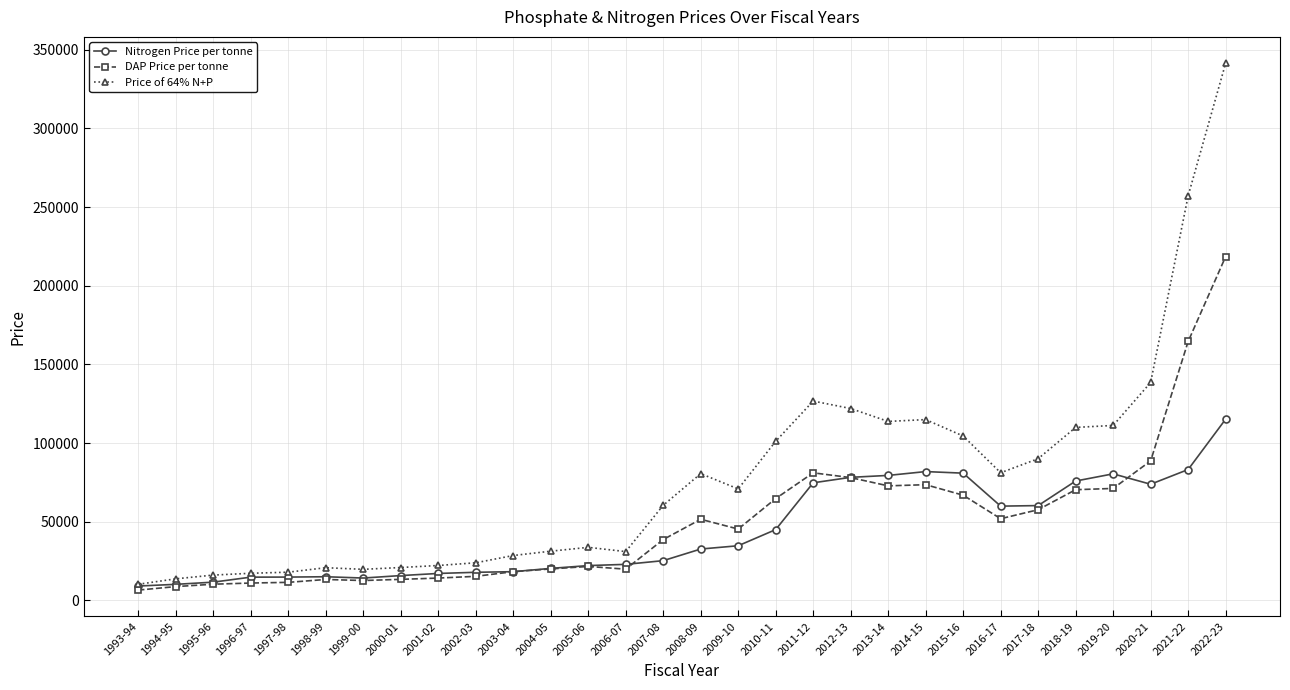

True or false: Nitrogen Price per tonne has more than 2 interior local peaks.

True